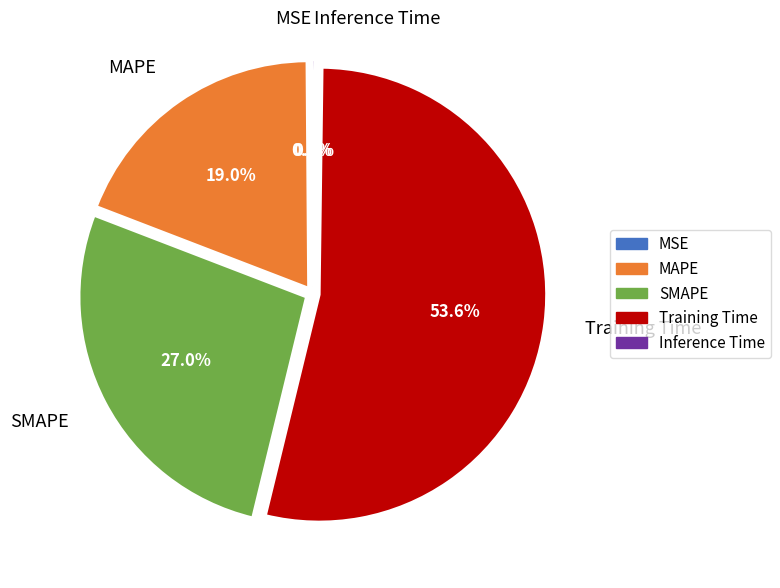

Which has a higher value, Training Time or SMAPE?

Training Time